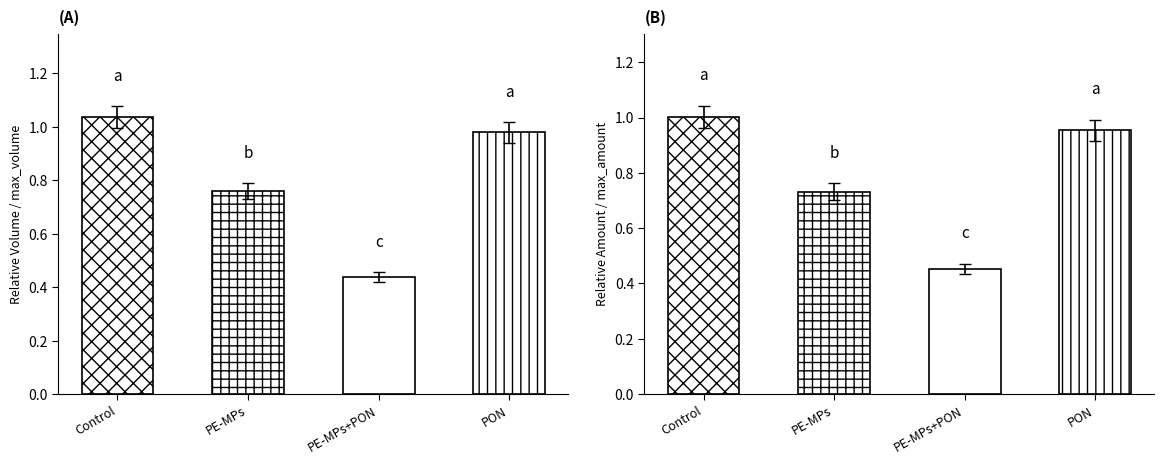

What is the sum of all values?

3.1